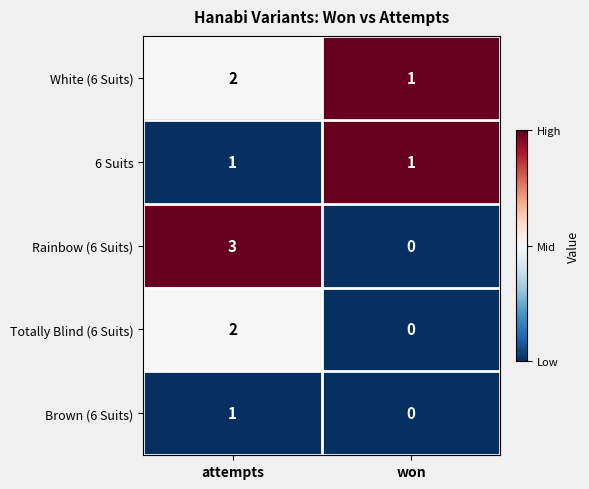

What is the greatest value displayed?

3